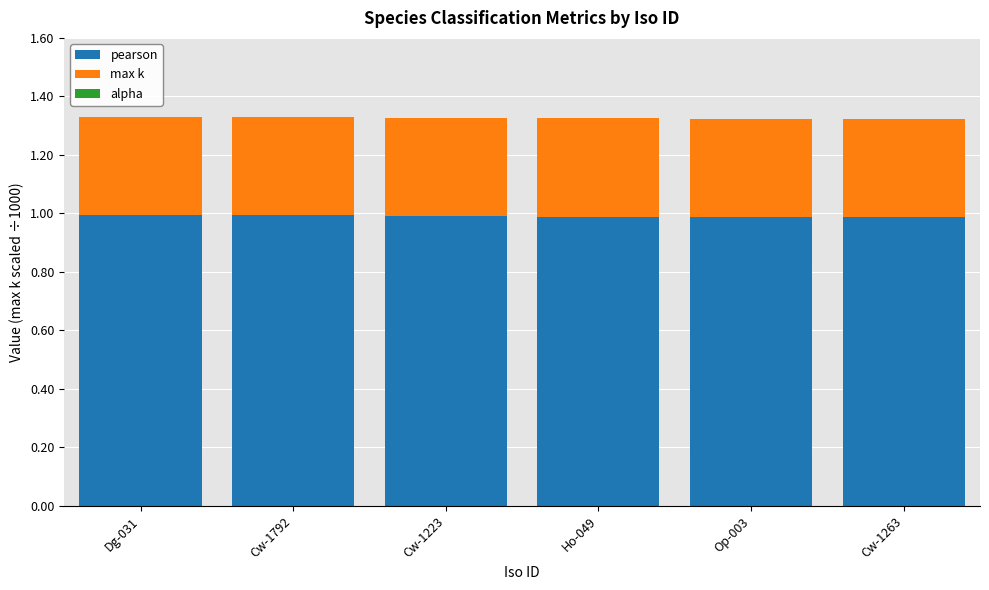

What is the sum of all pearson values?

5.9